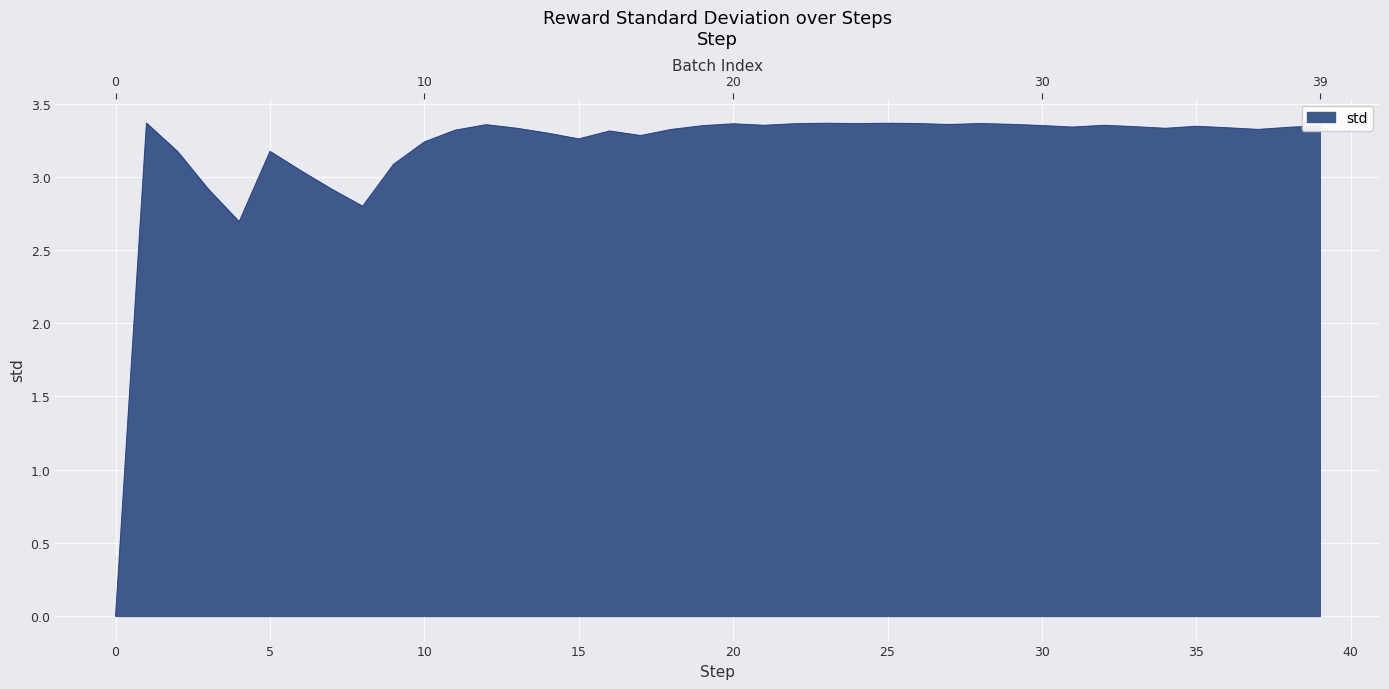

True or false: there are more than 2 points higher than both neighbors.

True